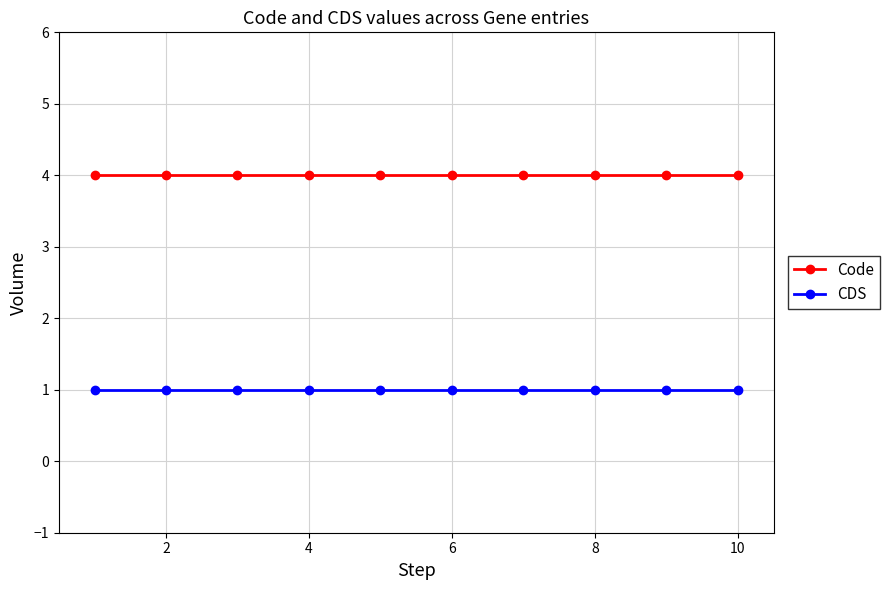

What is the value of the CDS point at the 4th from the left?

1